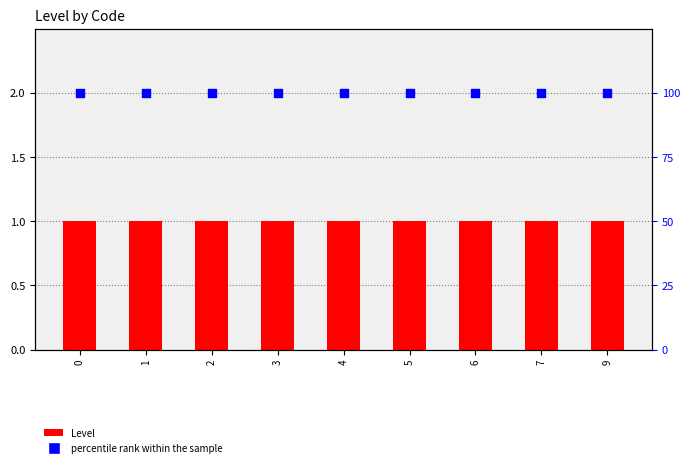

What are all the series names shown in the legend?

Level, percentile rank within the sample